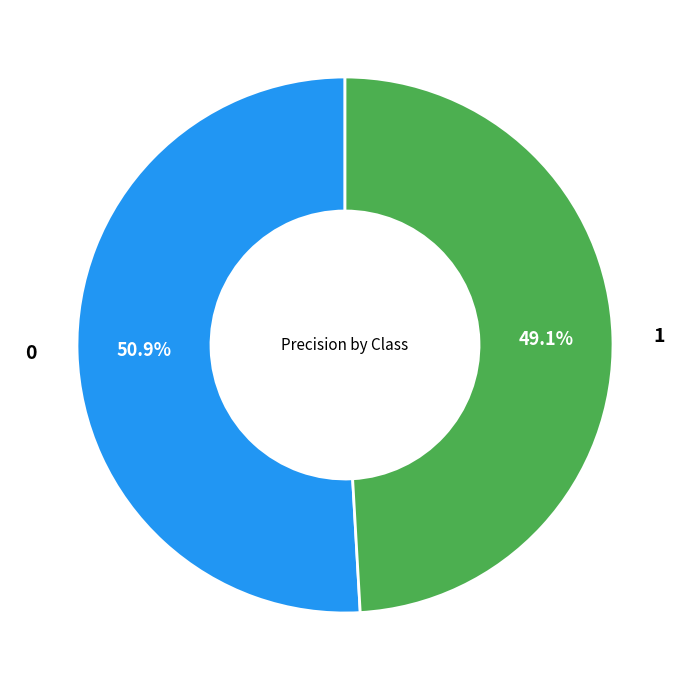

Count the number of slices in the pie.

2